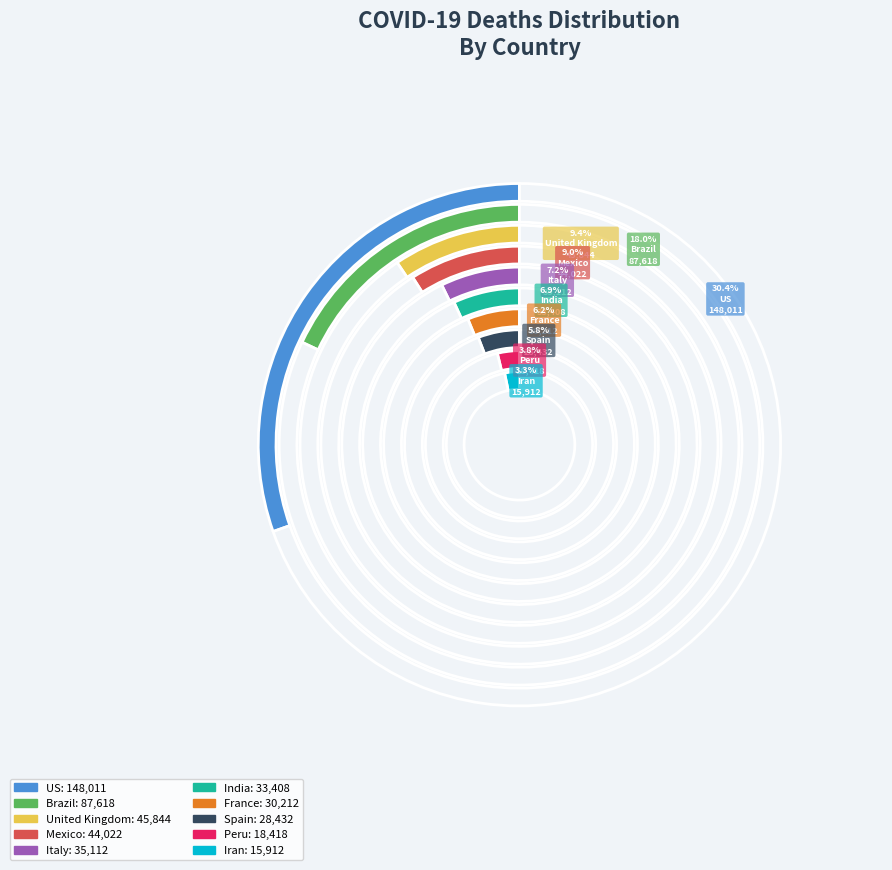

Is there any slice that represents more than half of the pie?

No